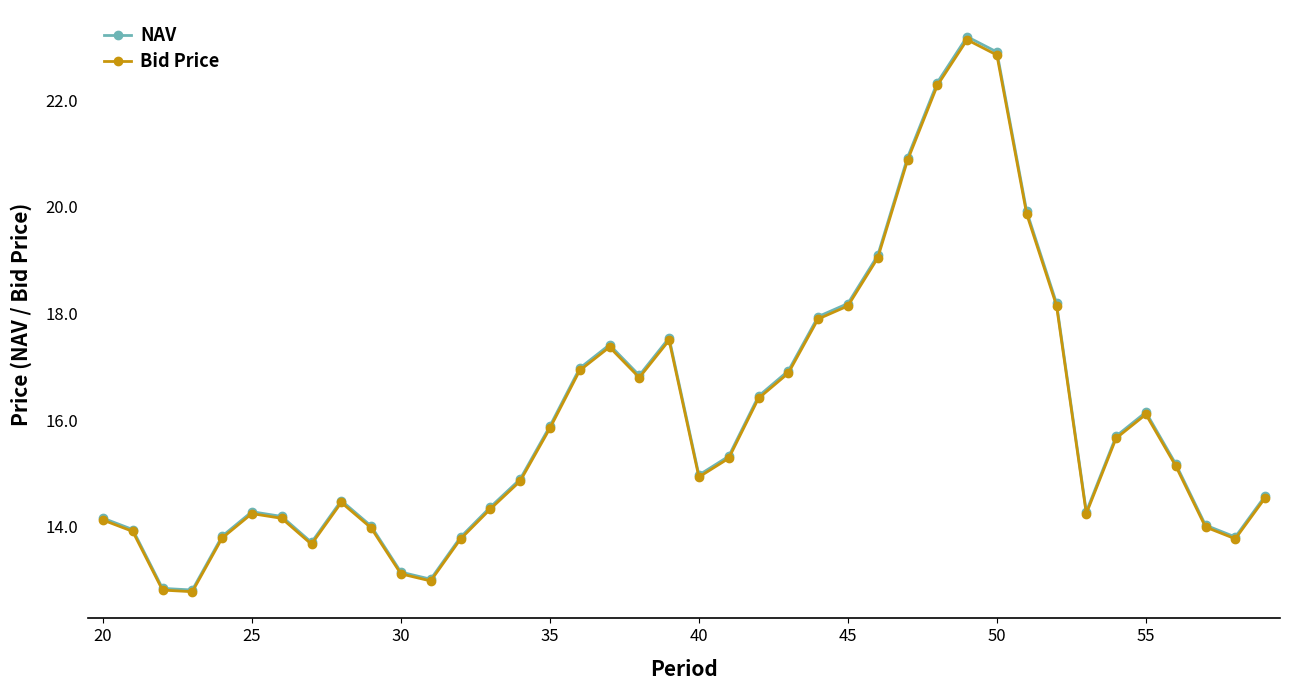

Which series has the largest range (max minus min)?

NAV